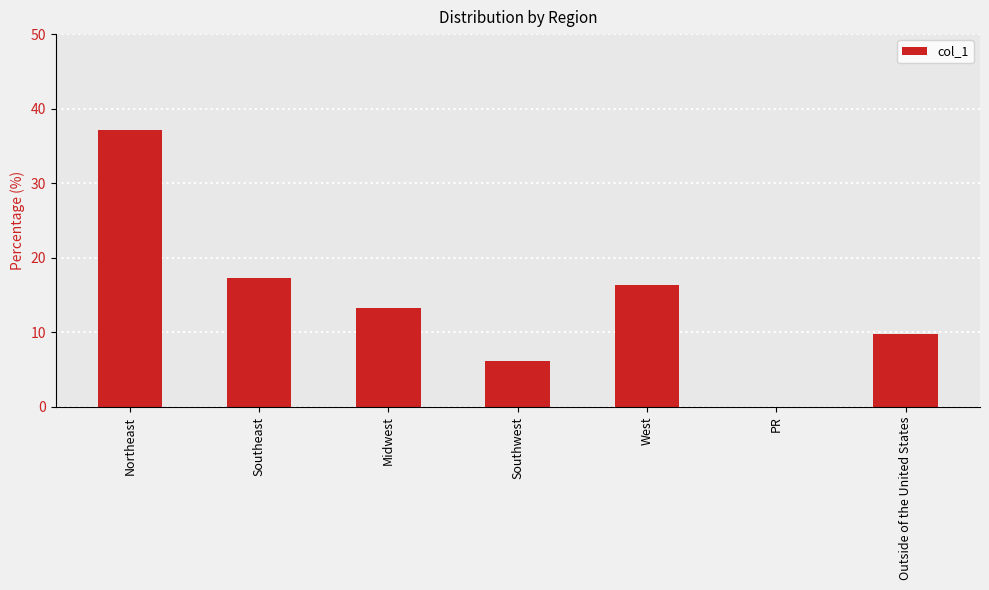

Which category has the highest value across all series?

Northeast